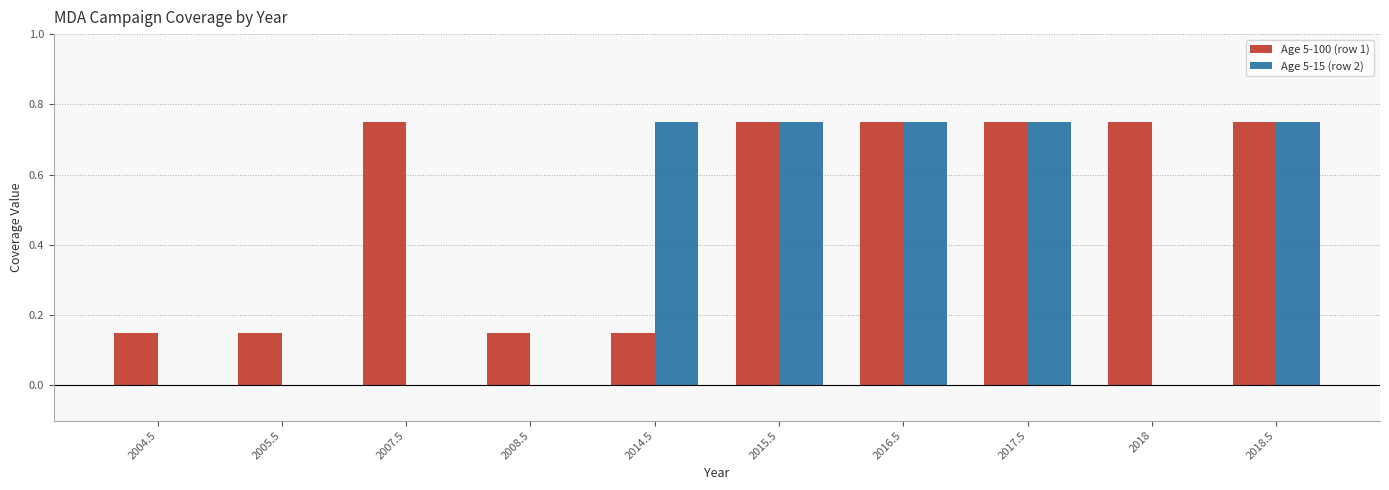

How many groups of bars are there?

10